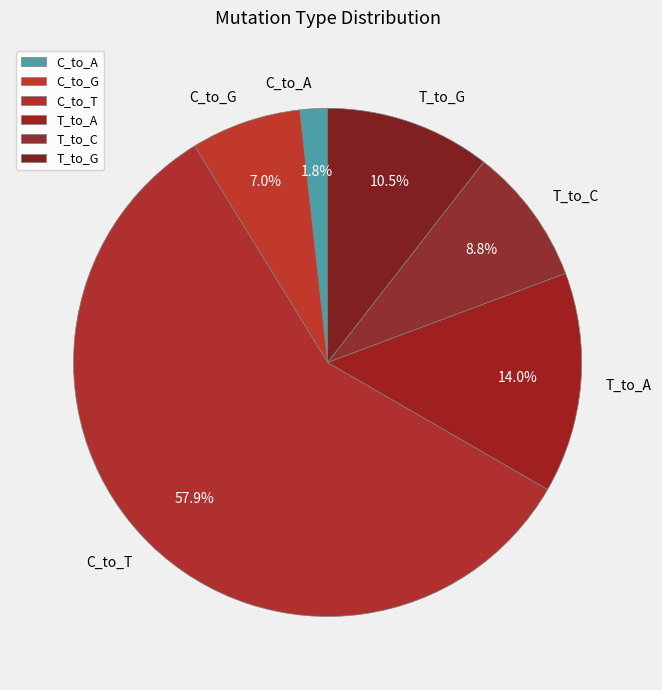

How much of the chart is everything except T_to_G?

89.5%